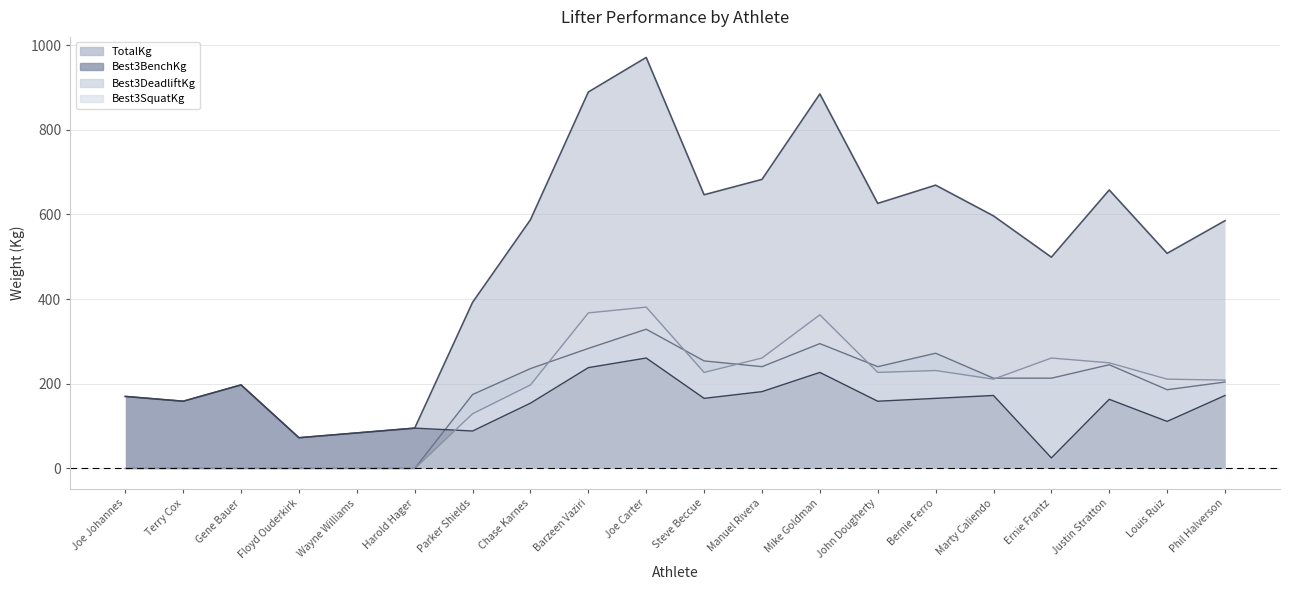

How many intersections are there between Best3DeadliftKg and Best3SquatKg?

5